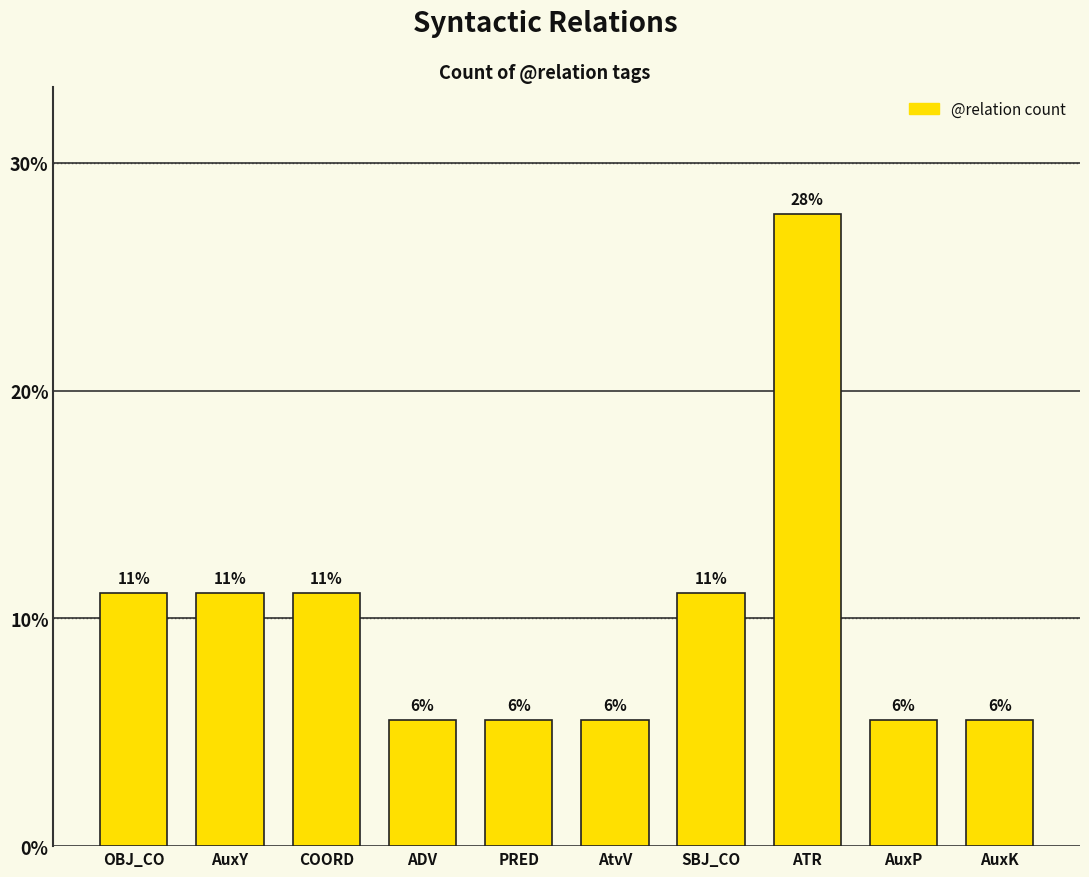

What is the label of the 9th bar from the left?

AuxP